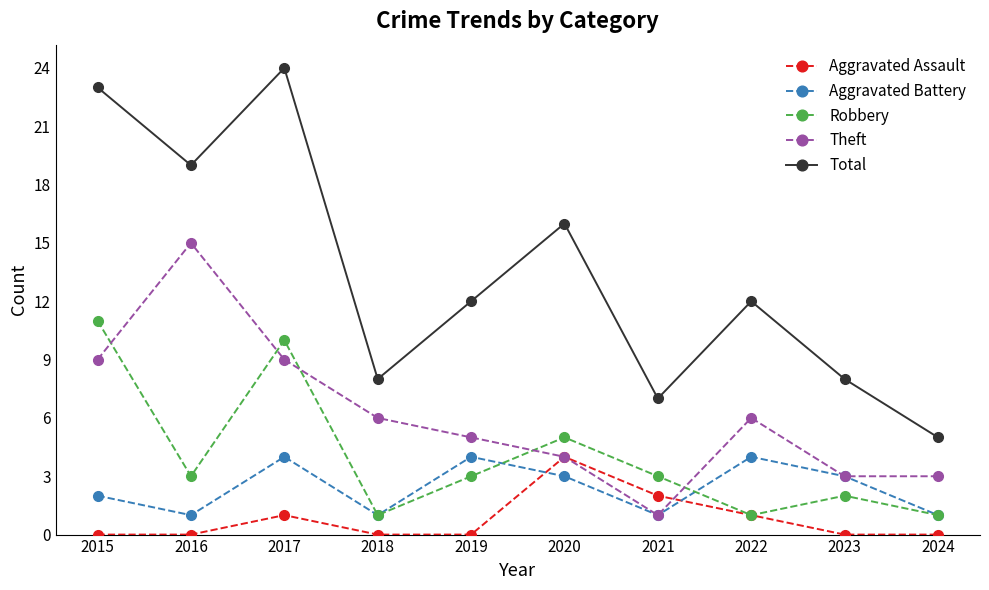

Is it true that Aggravated Battery equals 1 at 2015?

False